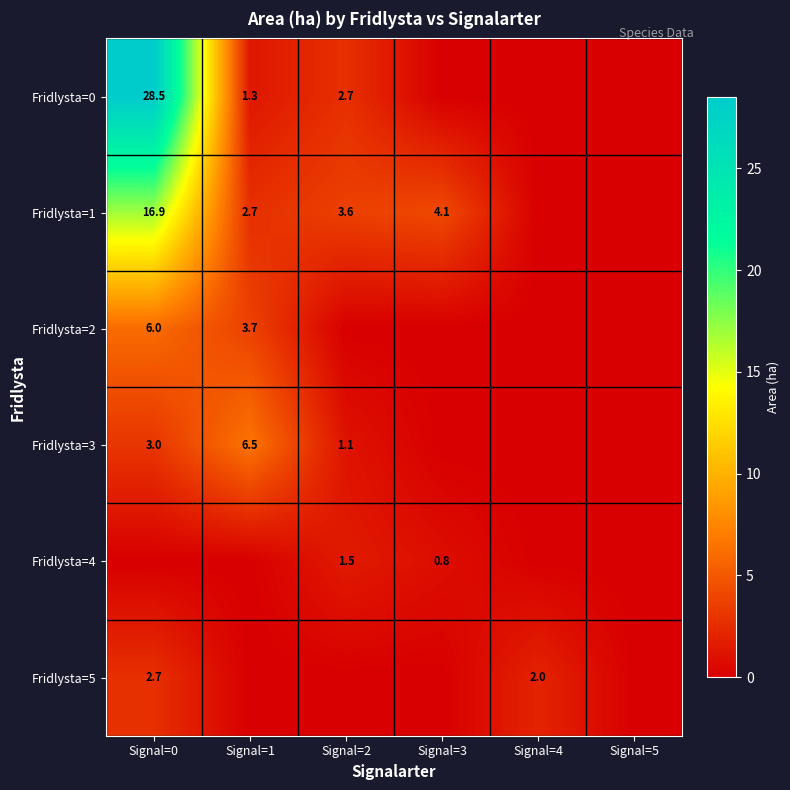

What is the difference between the Fridlysta=4 values at Signal=2 and Signal=3?

0.7